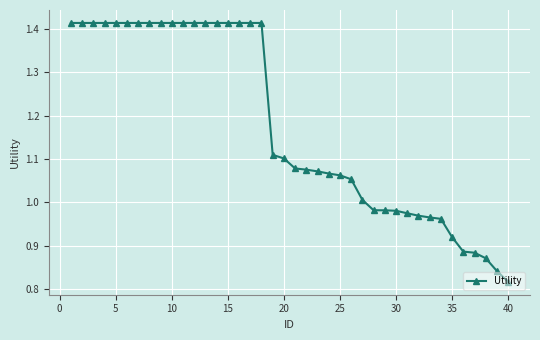

What is the sum of all values?

47.1